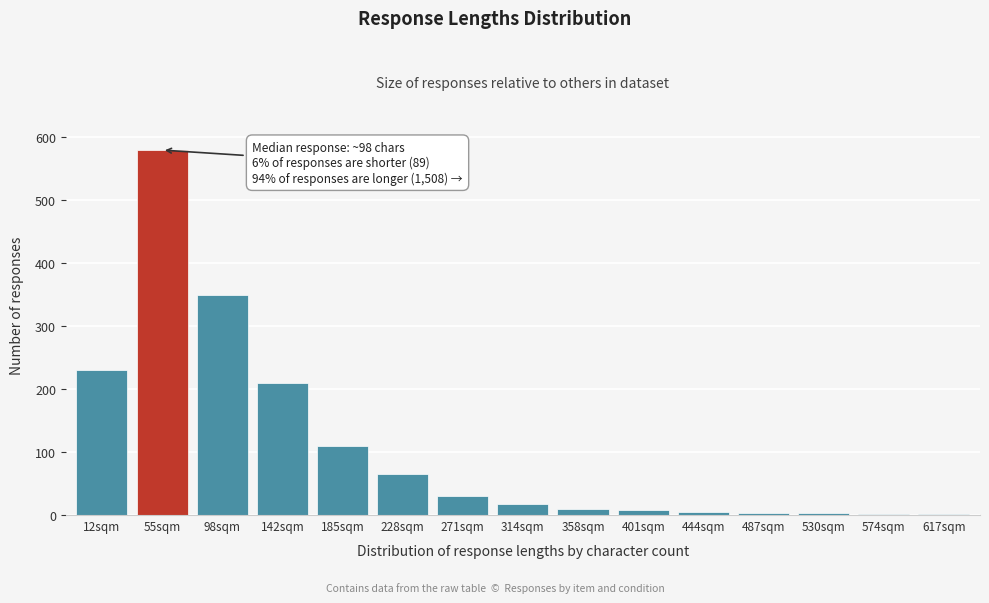

Between 12sqm and 228sqm, which is larger?

12sqm